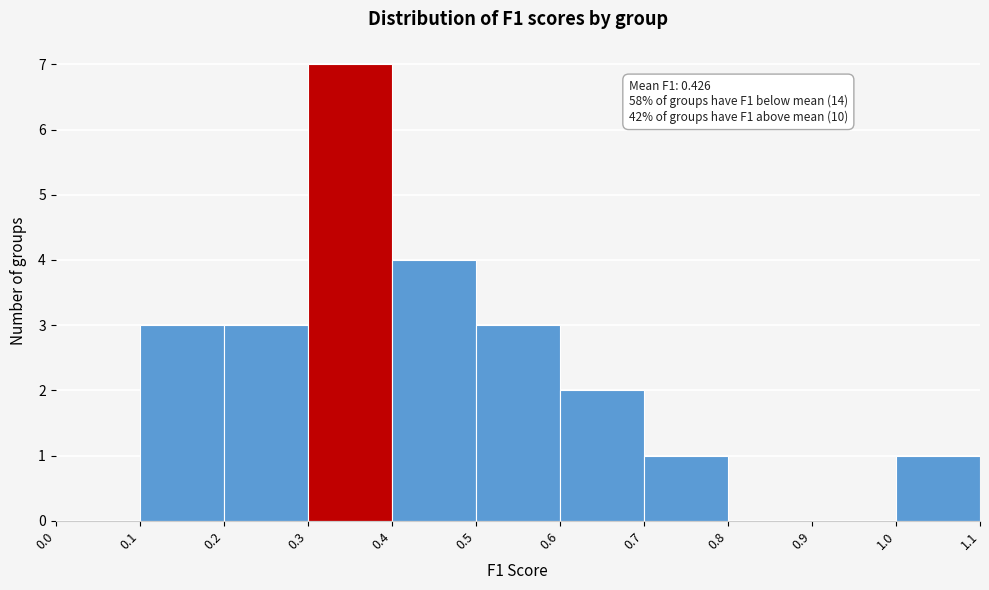

Over which range of the x-axis is the bar tallest?

0.3 to 0.4